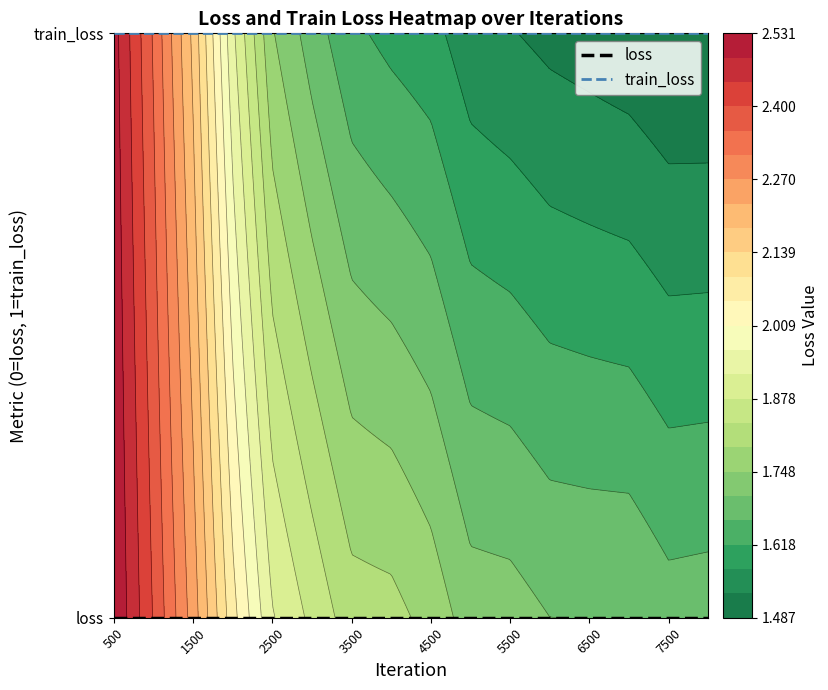

At which category does the chart reach its peak across all series?

500